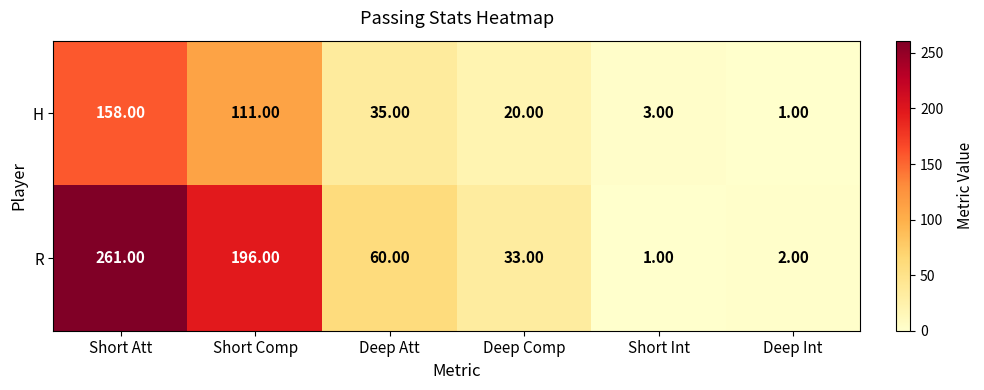

How many series are shown in this chart?

2